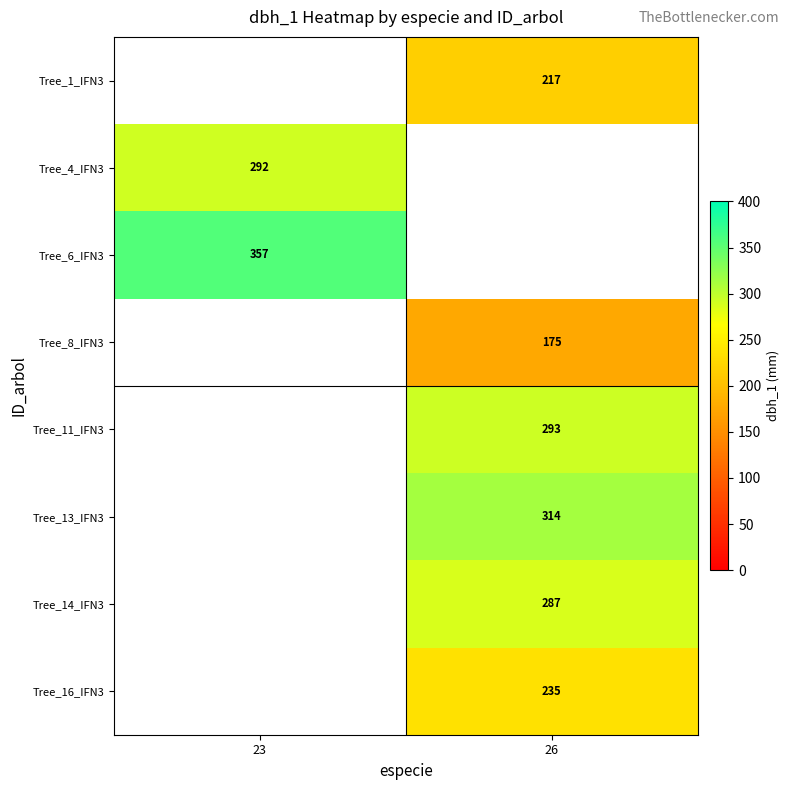

The value of Tree_14_IFN3 at 26 is 185. True or false?

False